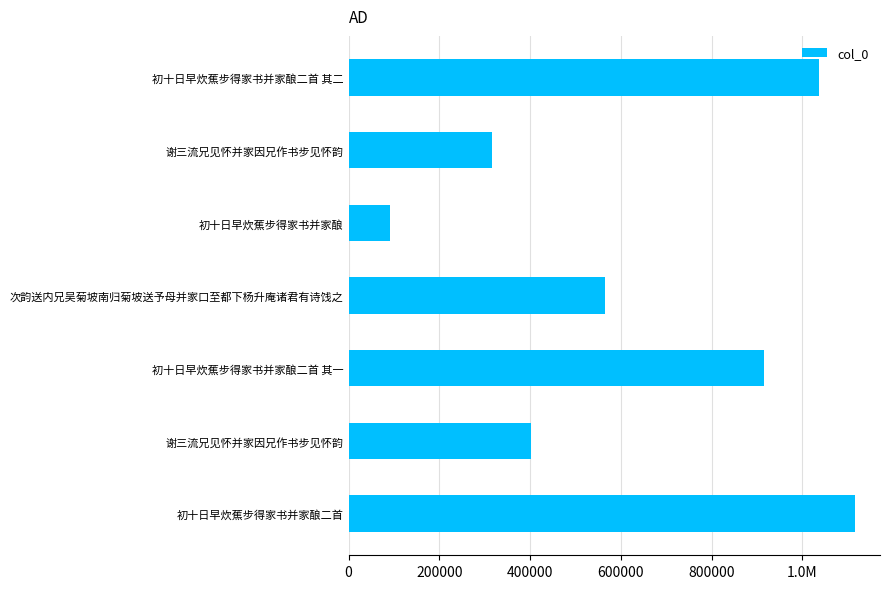

What is the sum of all values?

4442060